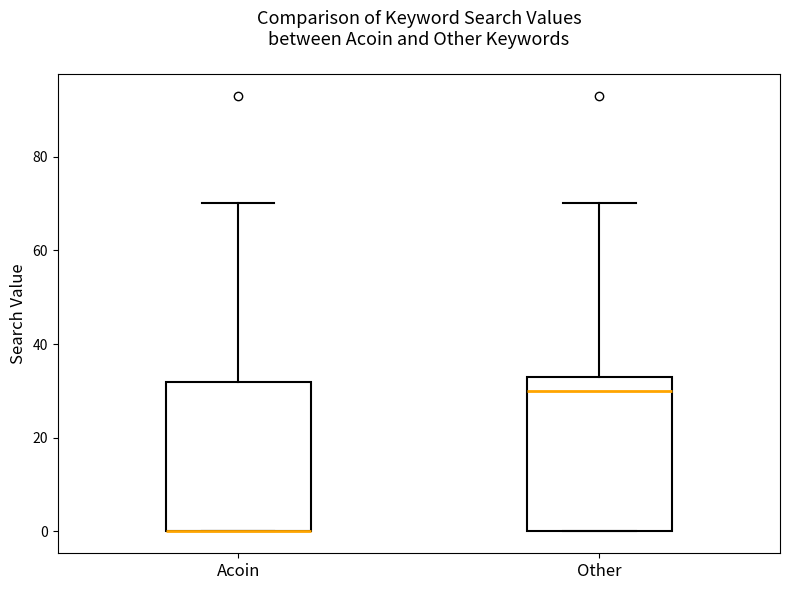

Reading left to right, read every box against the y-axis: the position of its median line, the range the box covers, and the ends of its whiskers. The values are not printed on the chart, so give them approximately, as read against the axis.

Acoin: median 0 (drawn on the box's lower edge), box 0 to 32, whiskers 0 to 70
Other: median 30, box 0 to 34, whiskers 0 to 70